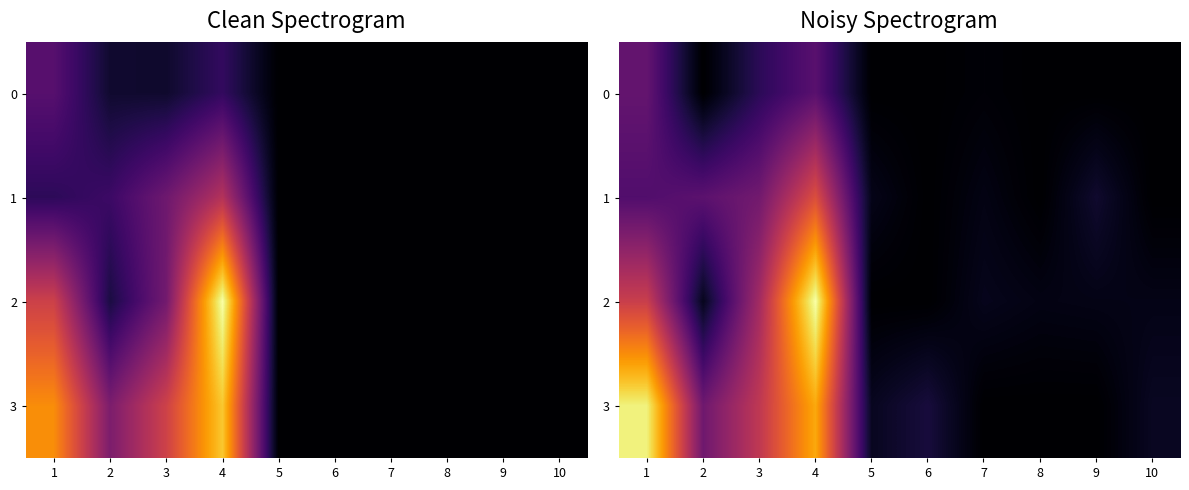

What is the average value of the 0 series?

2.3